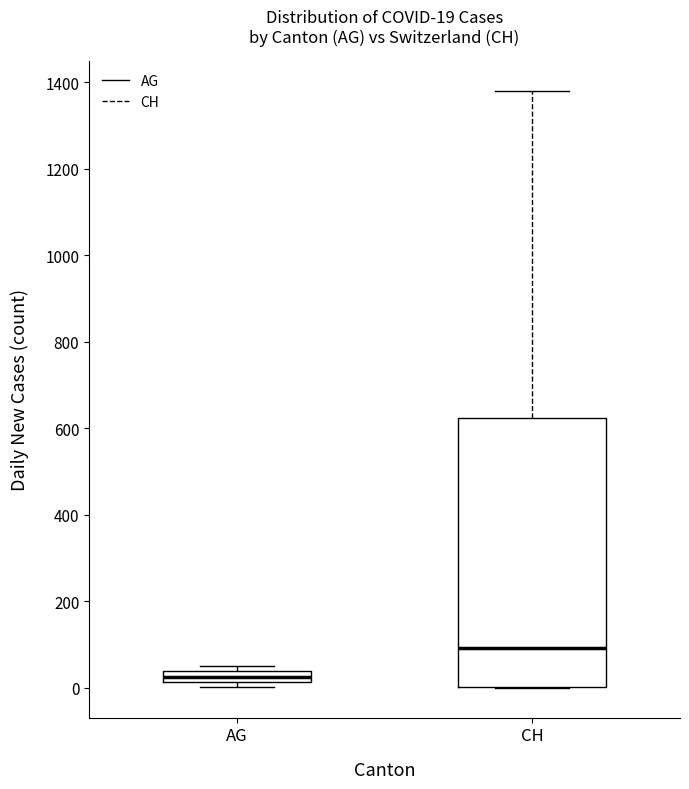

Which box has the highest median line?

CH